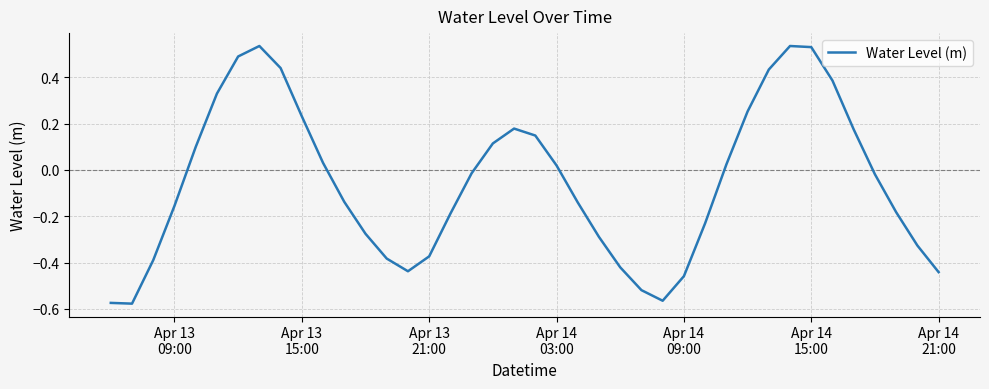

What is the difference between the maximum and minimum values?

1.1